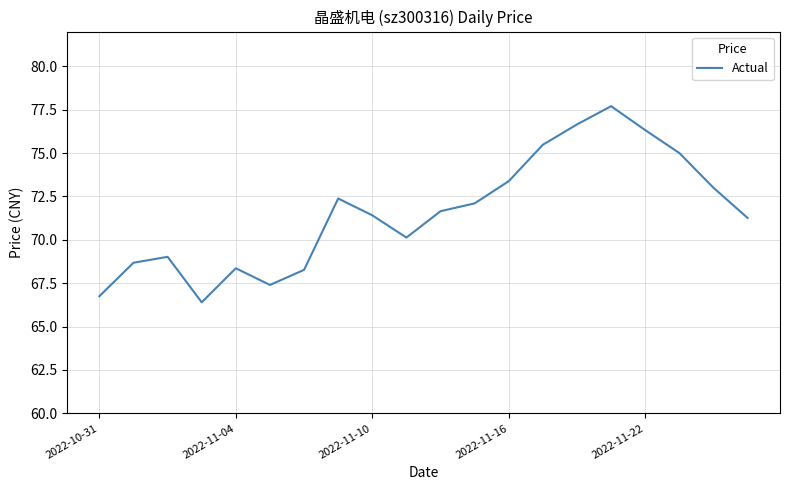

Does the chart display data point markers on the line(s)?

No